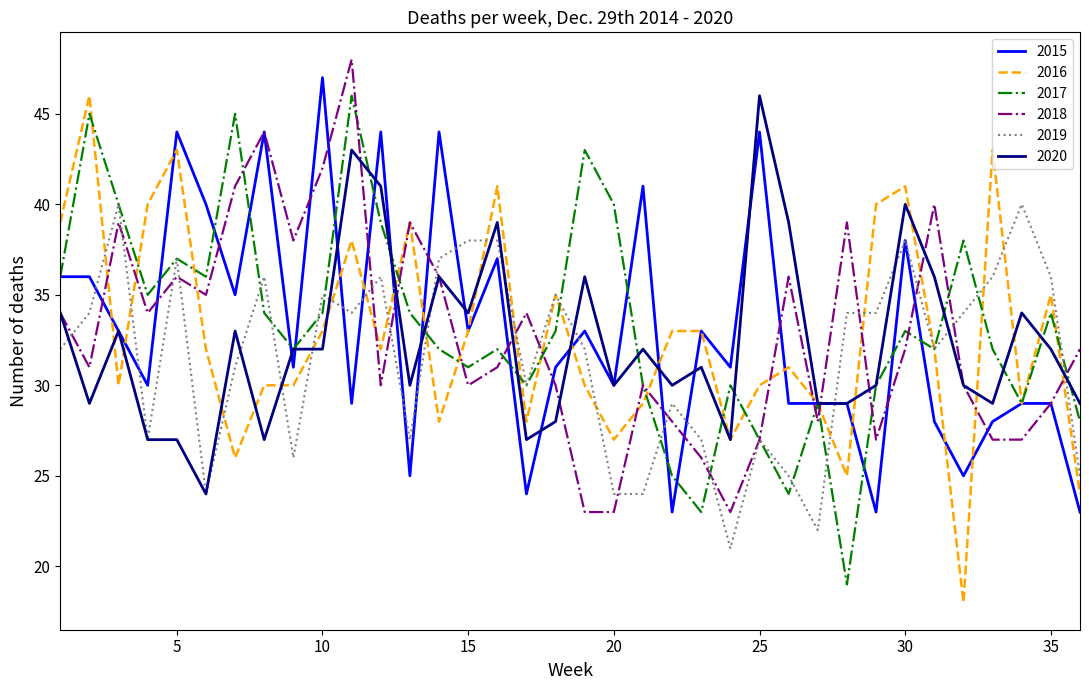

What is the lowest value of the 2018 series?

23